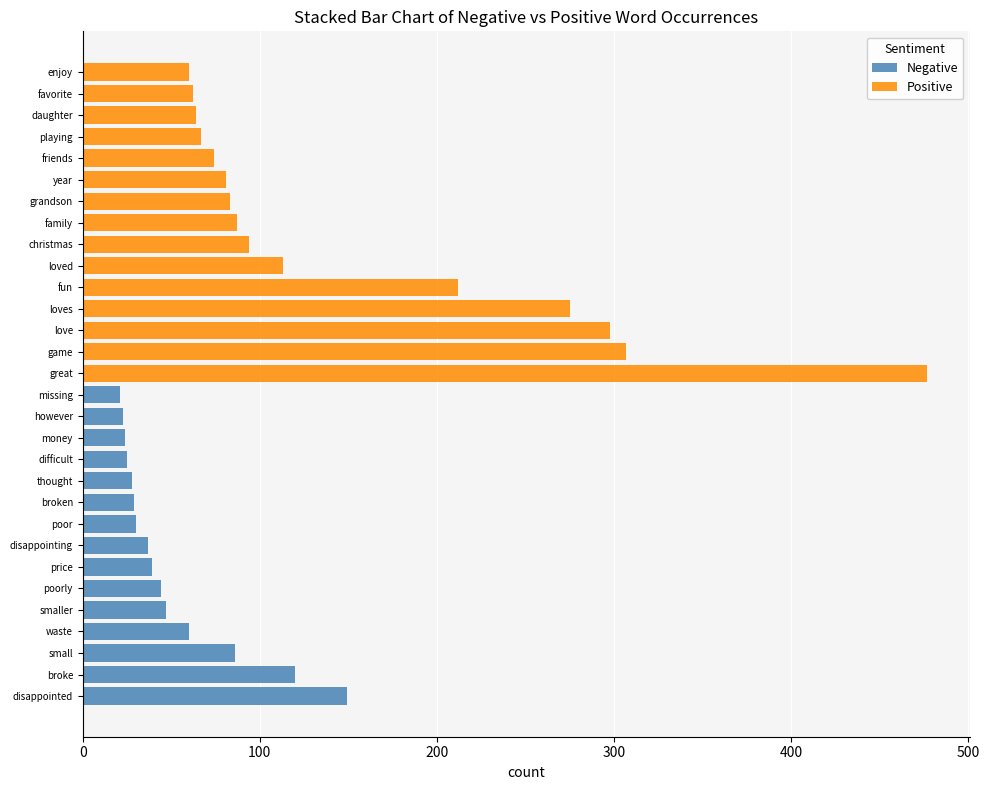

What is the total value across all series at poorly?

44